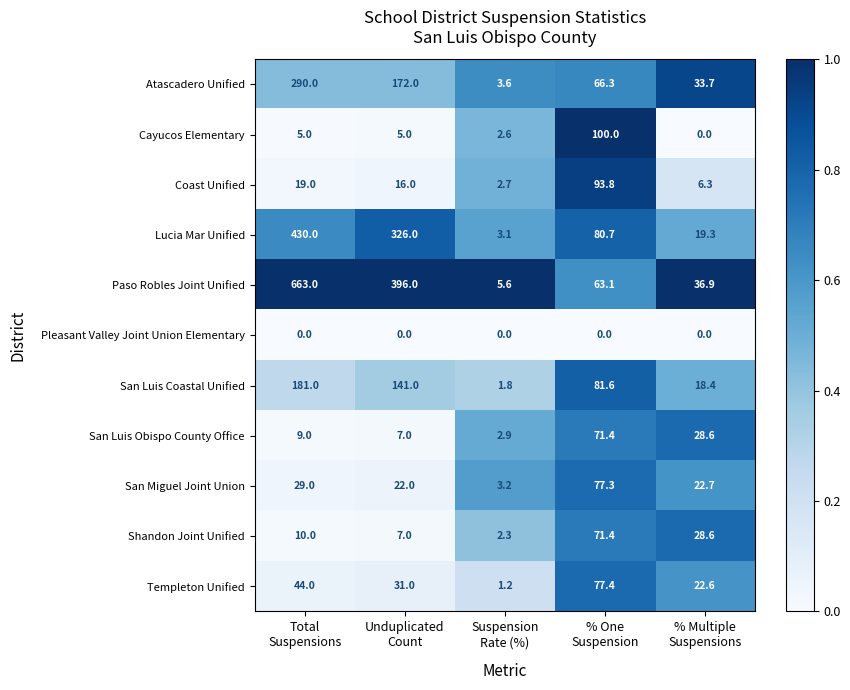

Which series has the largest total across all categories?

Paso Robles Joint Unified